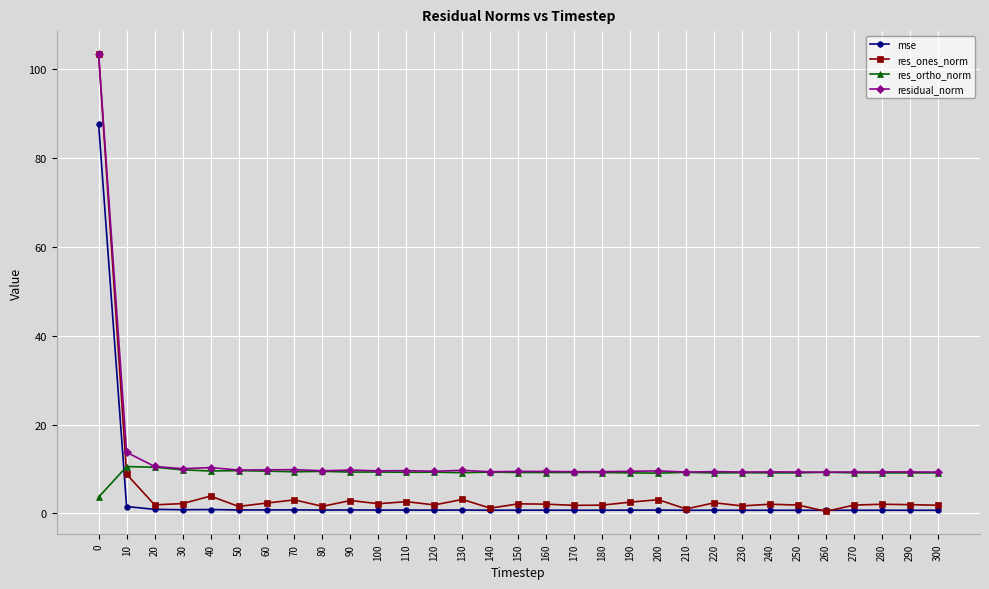

Which series has the widest spread of values?

res_ones_norm